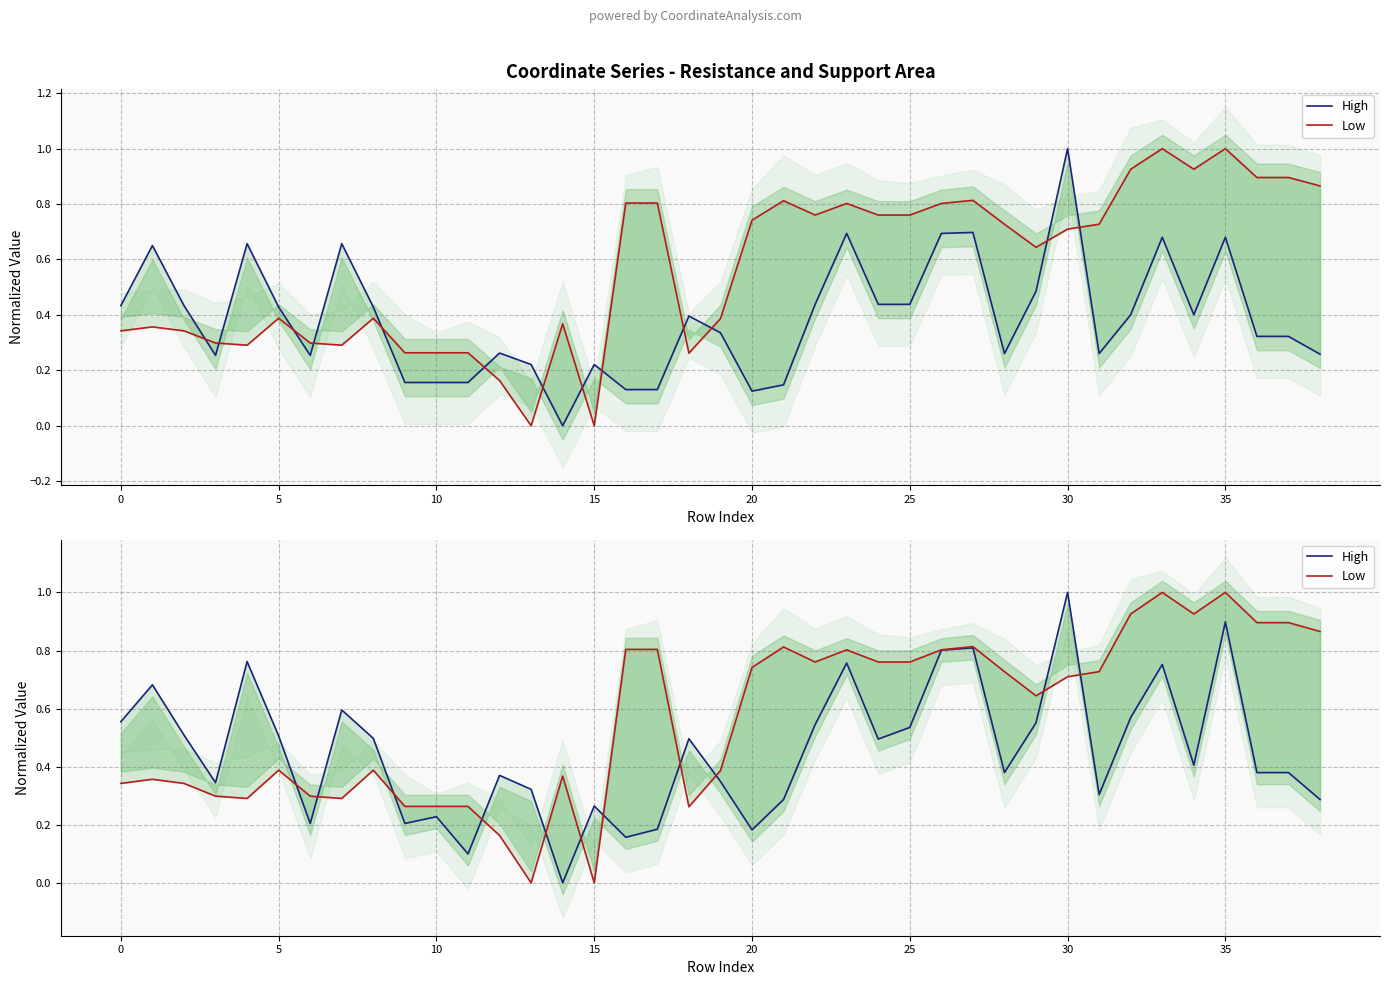

Is the value of High at 36 greater than the value of Low at 26?

No